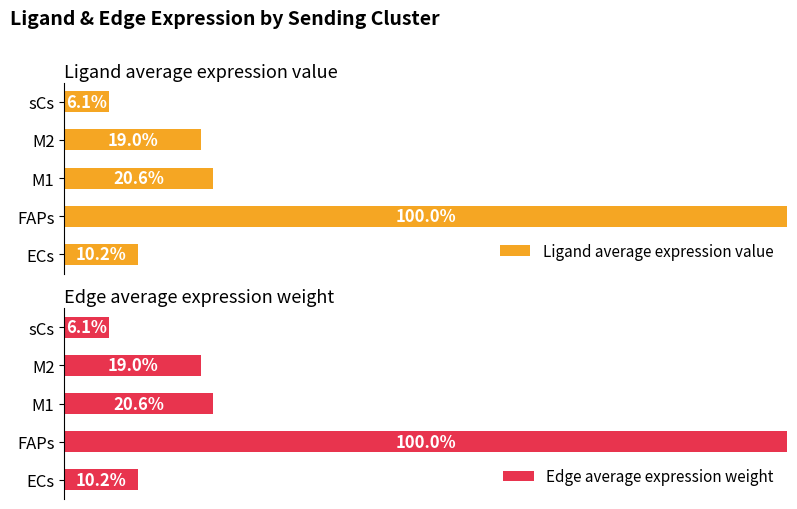

At which label is Edge average expression weight closest to 53?

M1